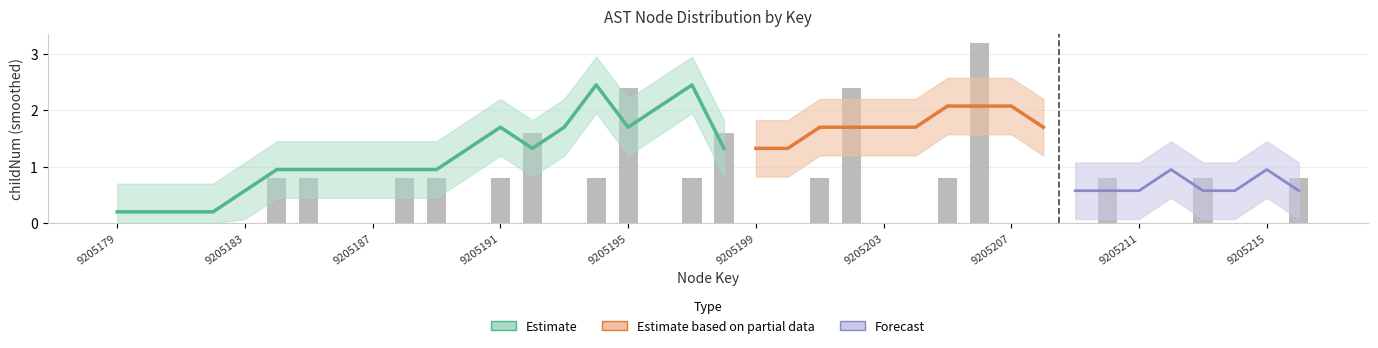

What is the difference between the maximum and second lowest values?

3.2